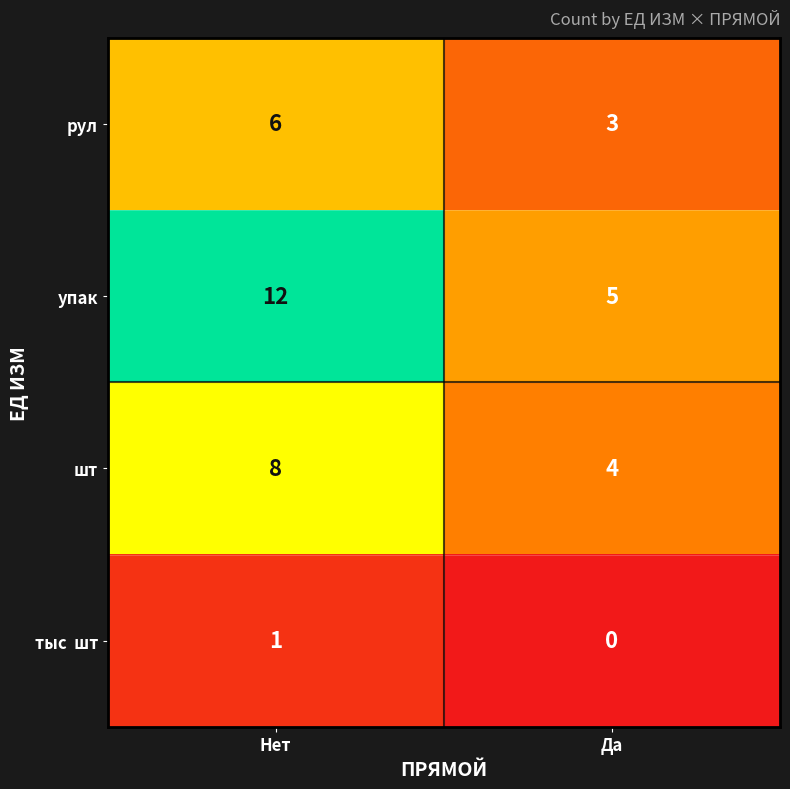

What is the greatest value displayed?

12